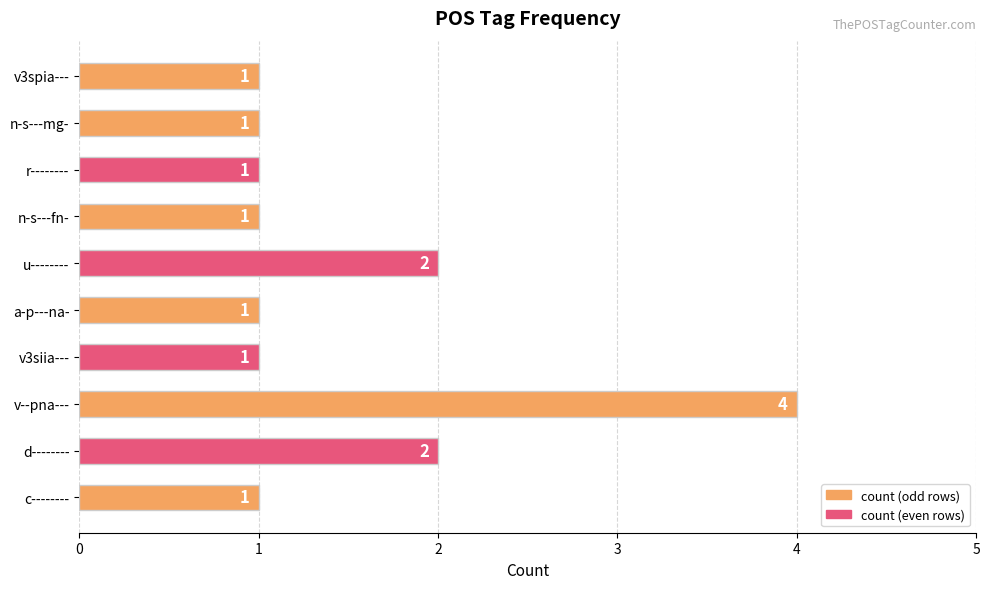

What is the greatest value displayed?

4